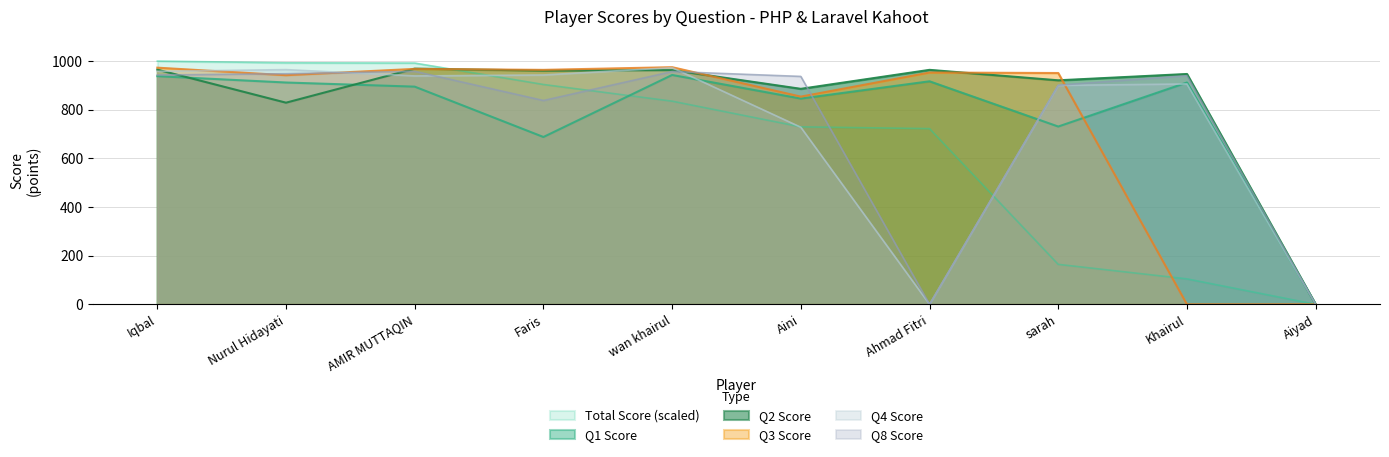

What is the sum of all Q3 Score values?

7580.0